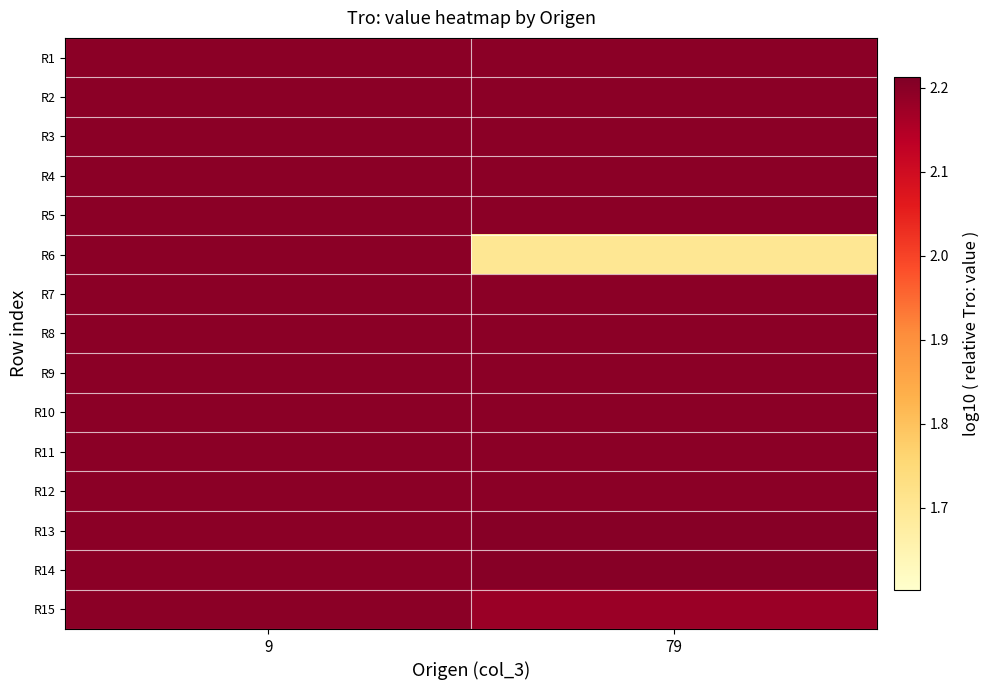

What is the smallest value displayed?

1.7